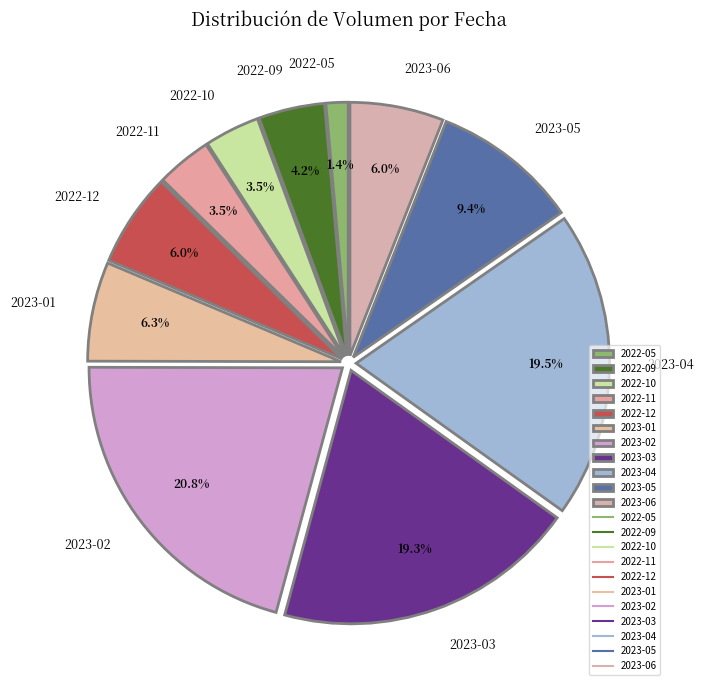

What is the ratio of the value at 2023-06 to the value at 2023-02?

0.3